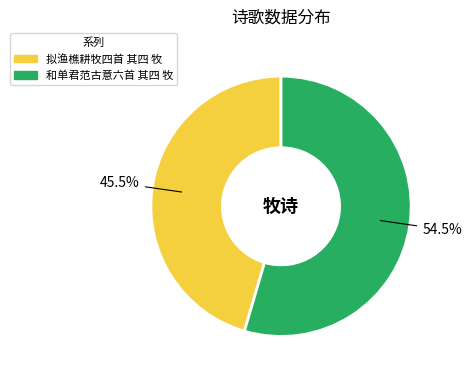

Which has a higher value, 拟渔樵耕牧四首 其四 牧 or 和单君范古意六首 其四 牧?

和单君范古意六首 其四 牧